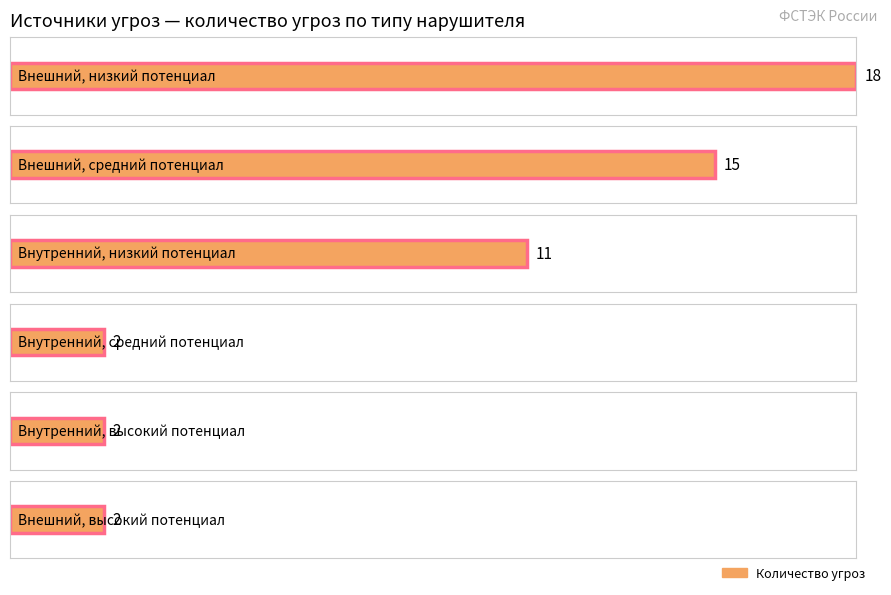

The value at counts is 5. True or false?

False